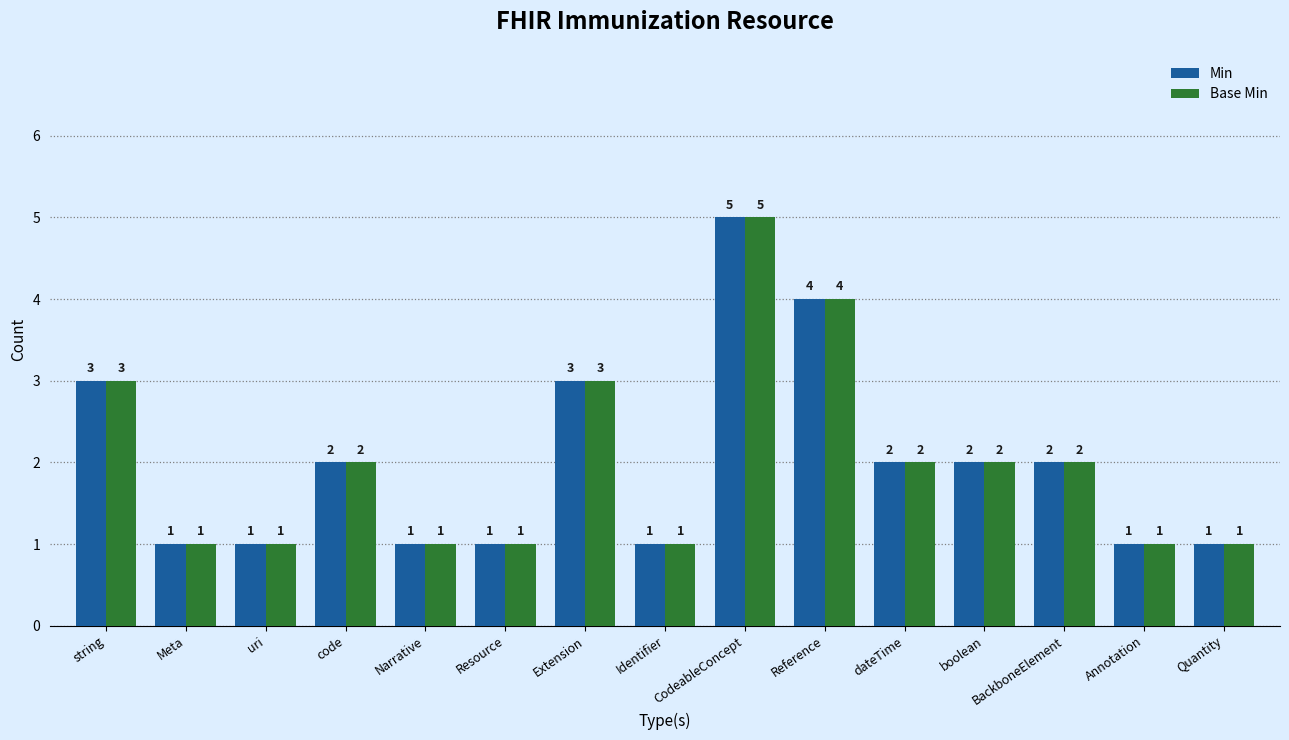

What is the maximum value shown in the chart?

5